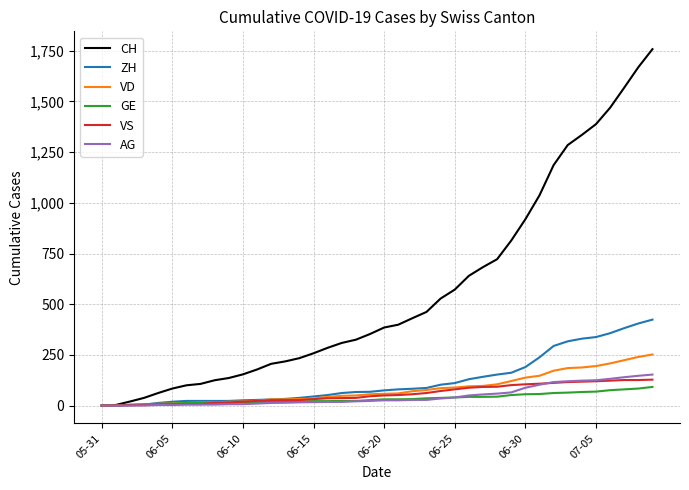

What is the maximum value shown in the chart?

1758